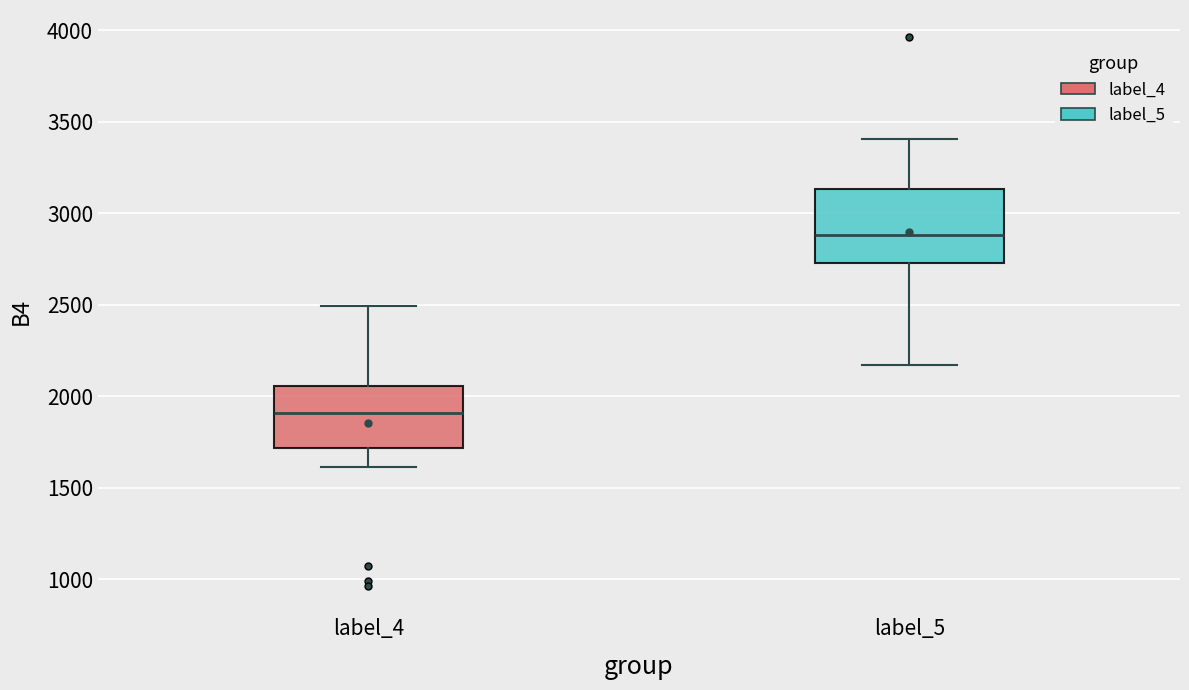

Which box's median line is the highest?

label_5